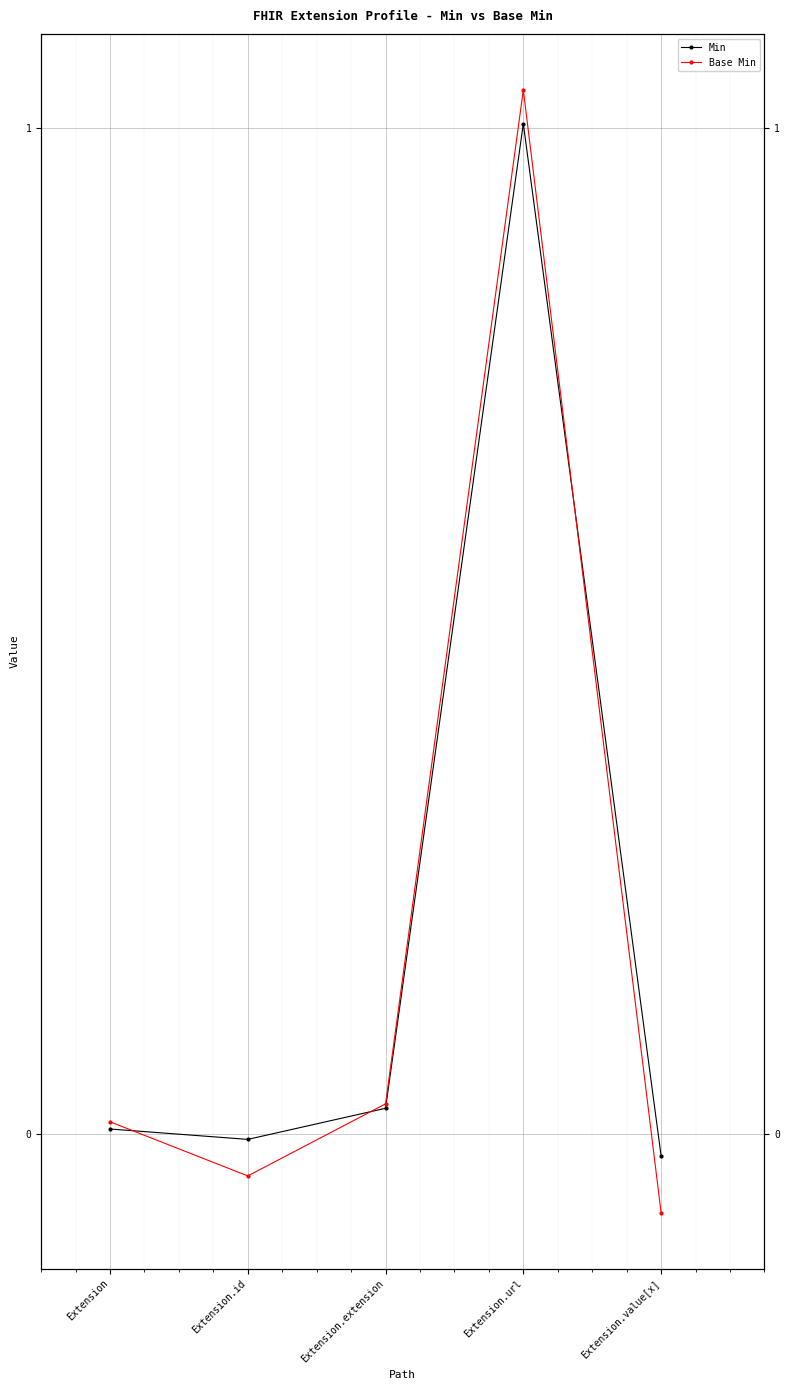

How many data points in Base Min are less than 0?

2